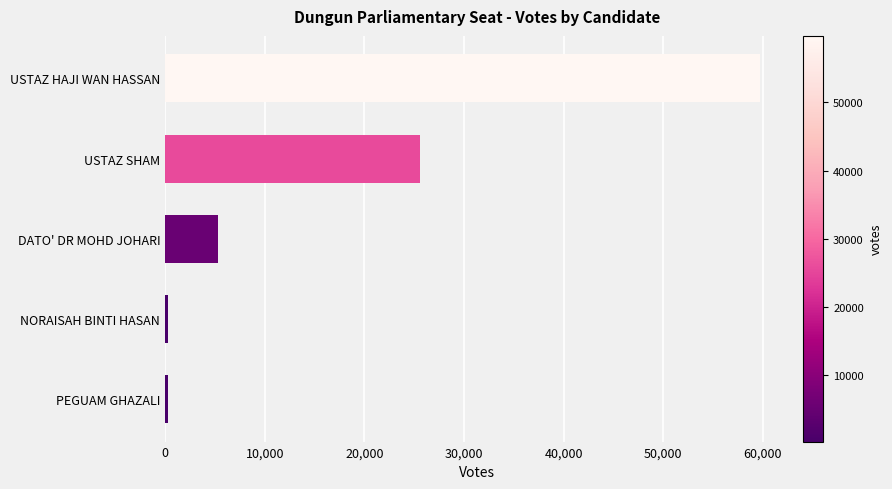

Count the number of data series in this chart.

1